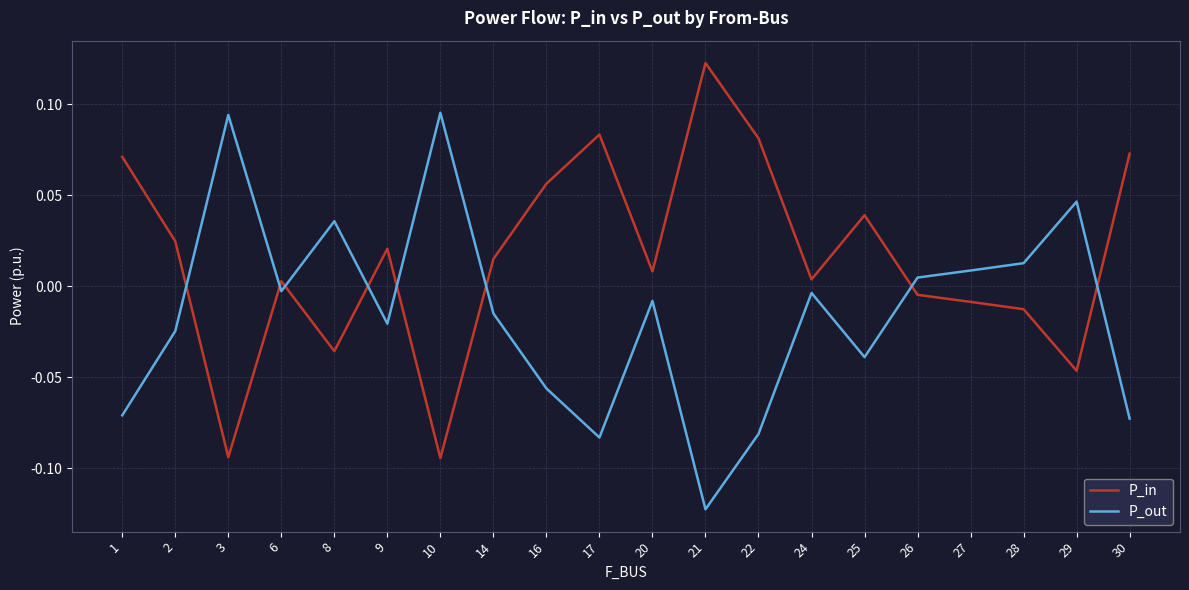

Where is the first local maximum for P_out?

3